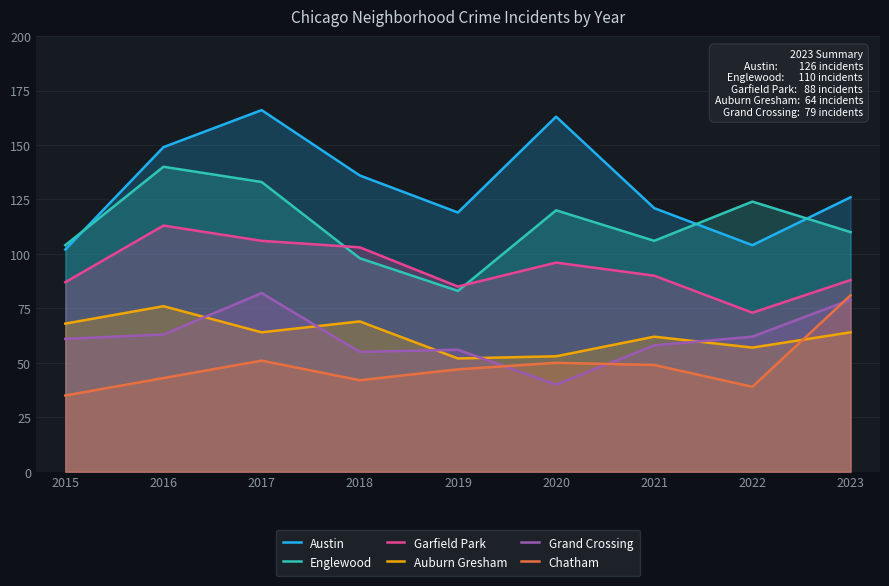

Reading left to right, list all the values displayed in this chart.

Austin: 102	149	166	136	119	163	121	104	126
Englewood: 104	140	133	98	83	120	106	124	110
Garfield Park: 87	113	106	103	85	96	90	73	88
Auburn Gresham: 68	76	64	69	52	53	62	57	64
Grand Crossing: 61	63	82	55	56	40	58	62	79
Chatham: 35	43	51	42	47	50	49	39	81